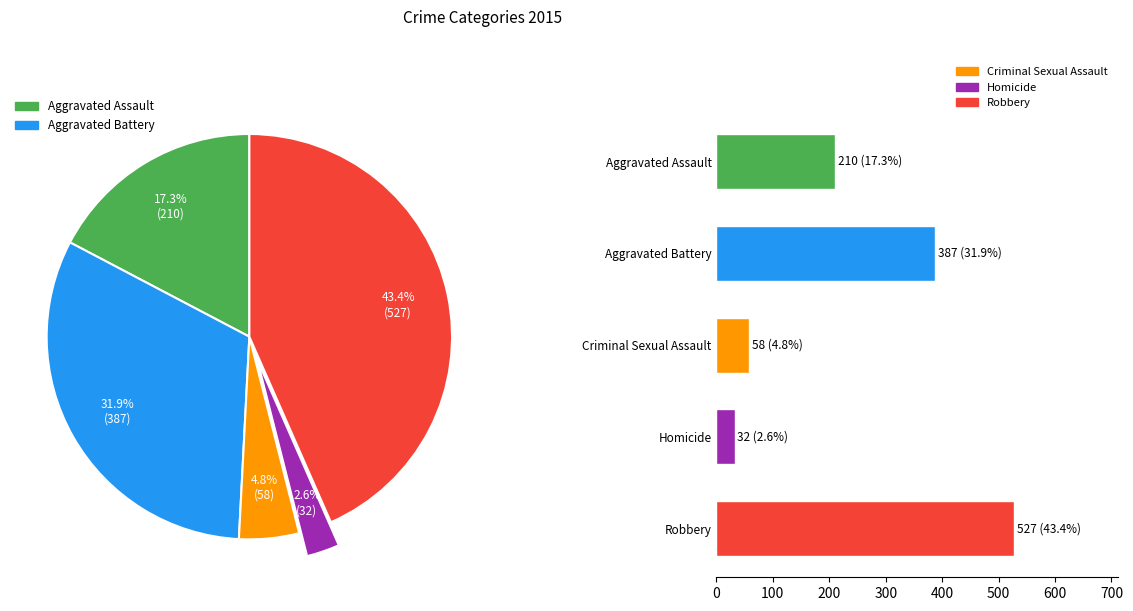

Between Homicide and Aggravated Battery, which is larger?

Aggravated Battery